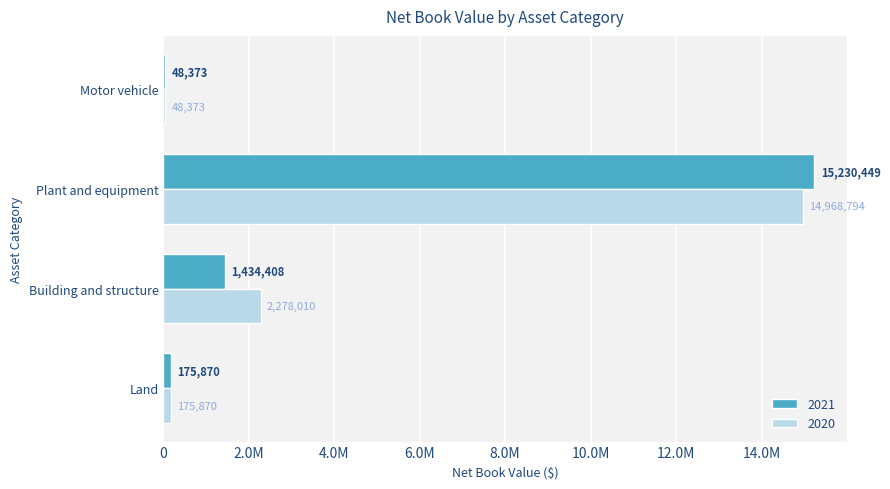

What are all the series names shown in the legend?

2021, 2020